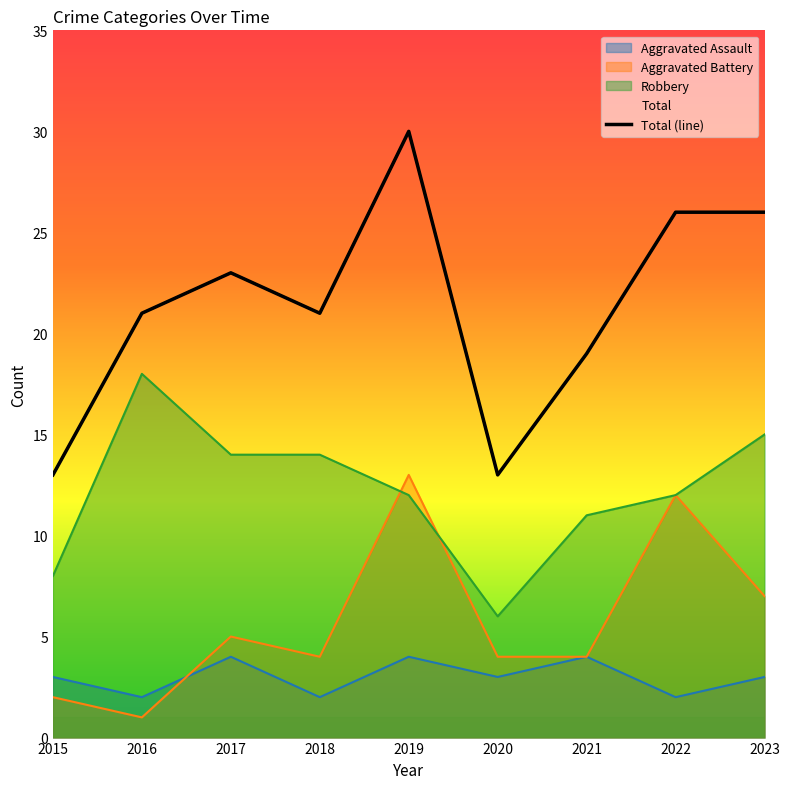

The value of Aggravated Assault at 2015 is 3. True or false?

True